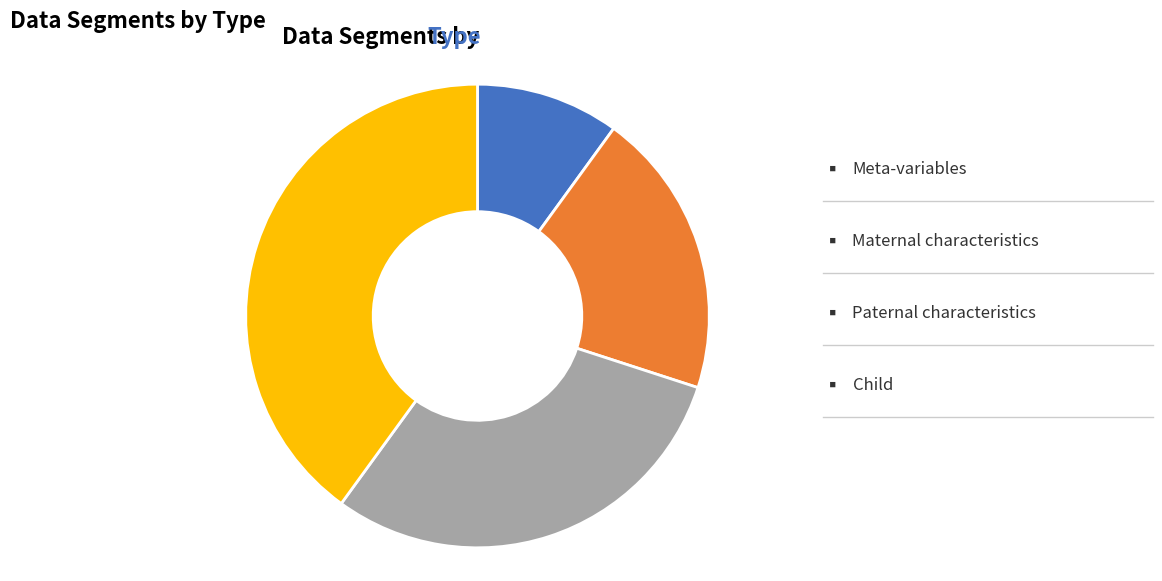

Count the number of slices in the pie.

4